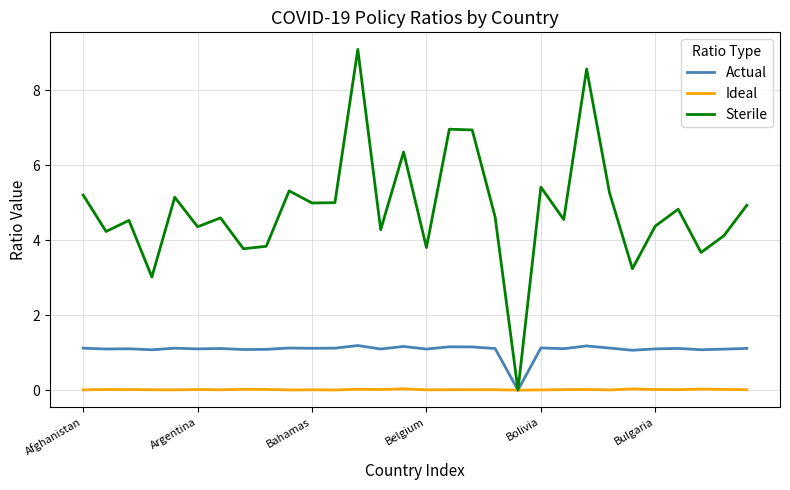

List the series in order of their peak value, lowest first.

Ideal, Actual, Sterile